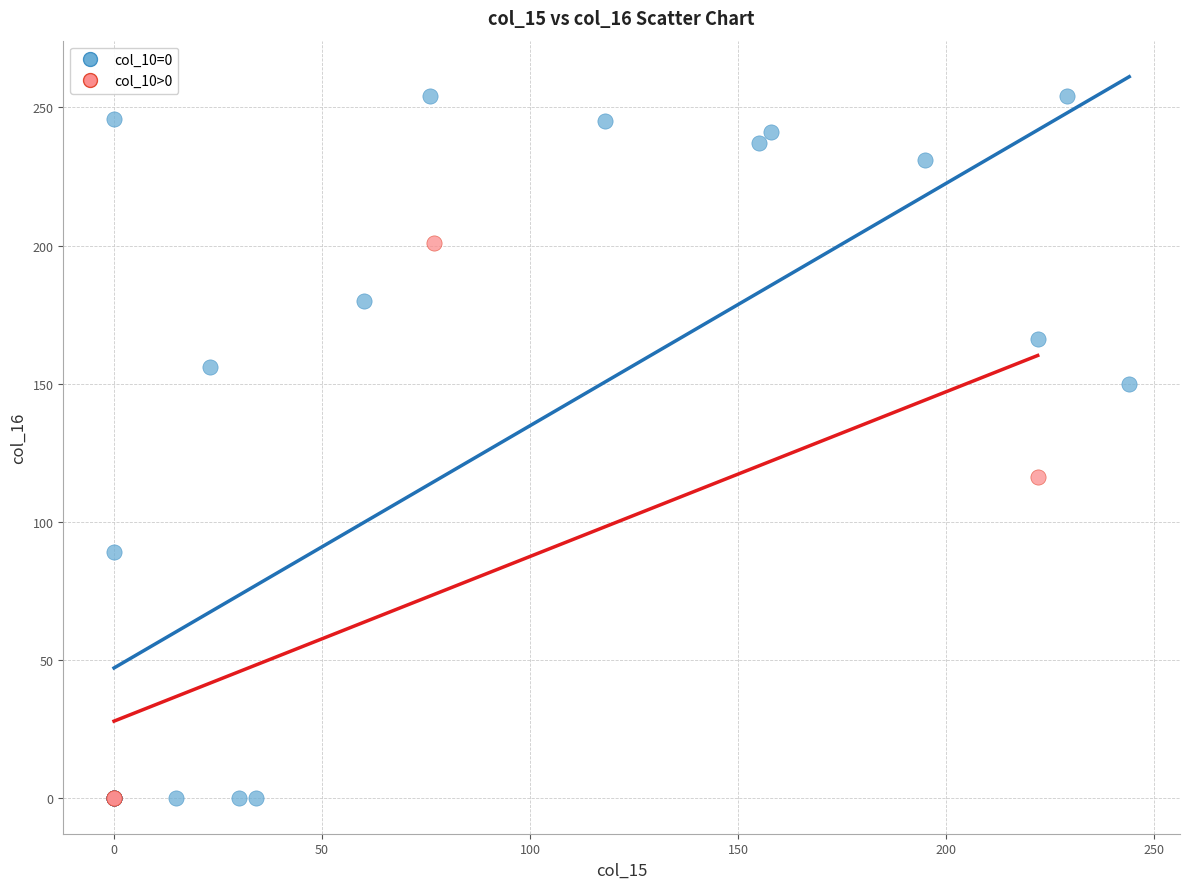

Which series has the widest spread of Y values?

col_10=0